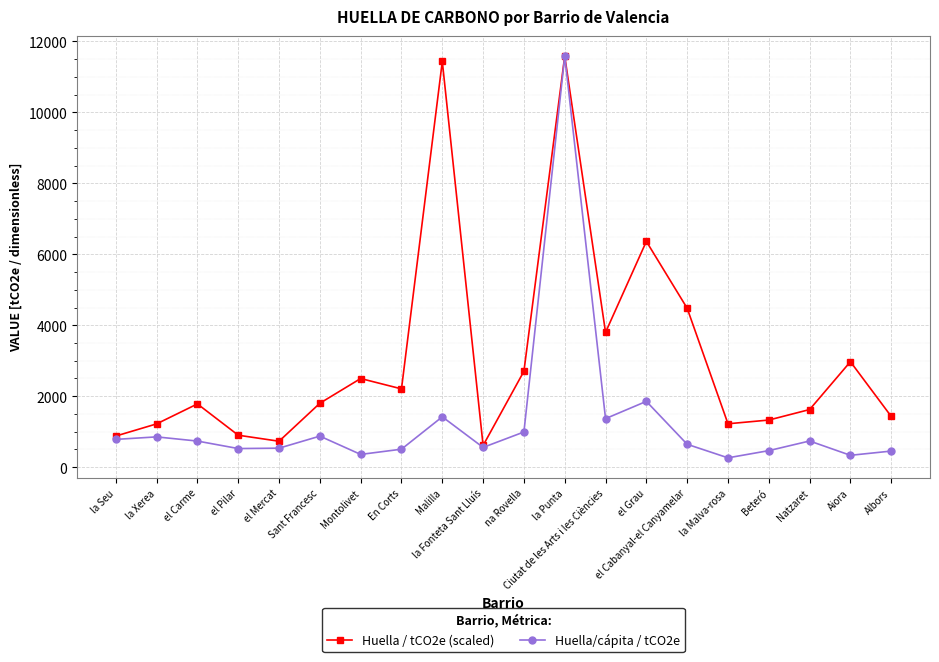

Which series has the largest range (max minus min)?

Huella/cápita / tCO2e